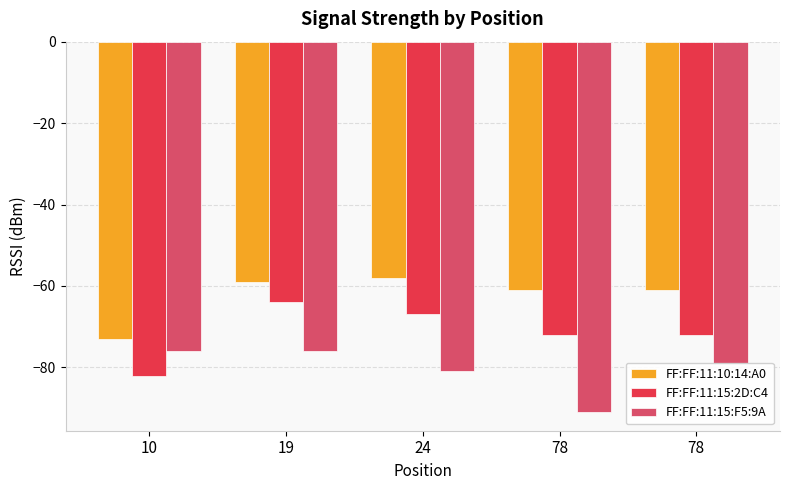

Which series has the widest spread of values?

FF:FF:11:15:2D:C4